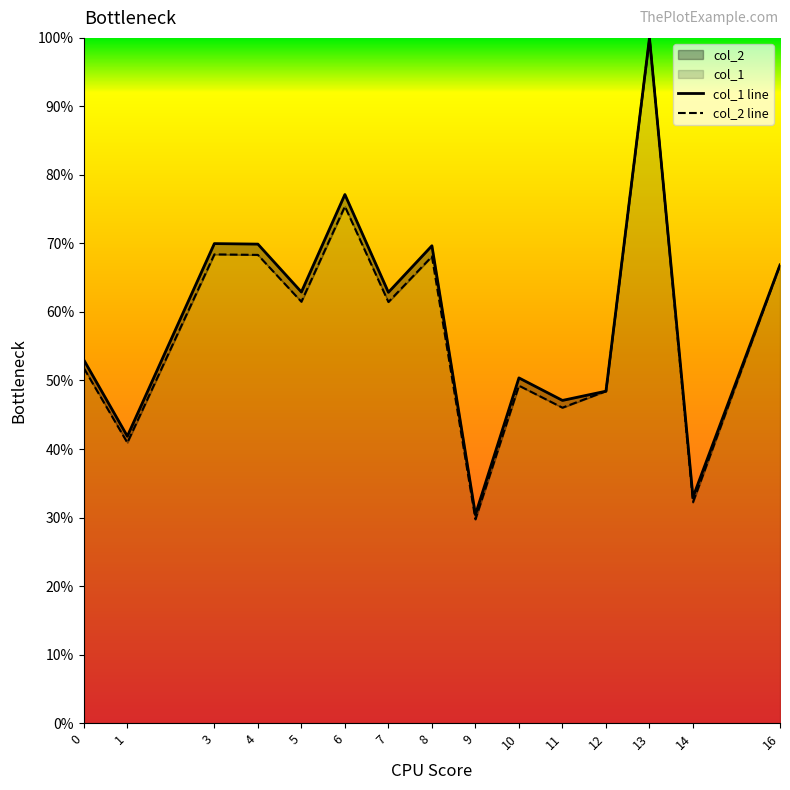

Is the value of col_1 at 10 greater than the value of col_2 at 5?

No